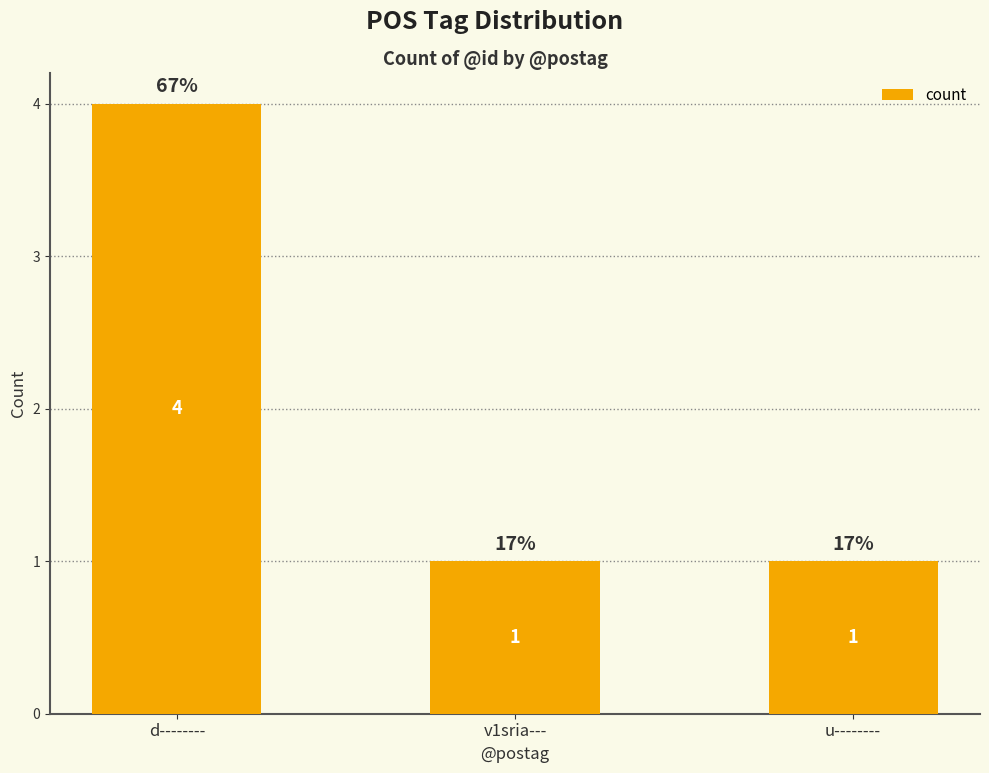

Reading right to left, transcribe all the data shown in this chart.

u--------=1	v1sria---=1	d--------=4